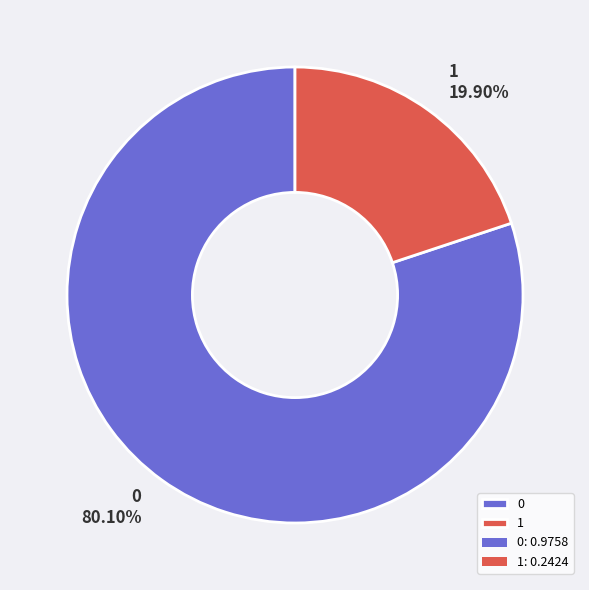

Combined, do 0 and 1 account for over 50%?

Yes